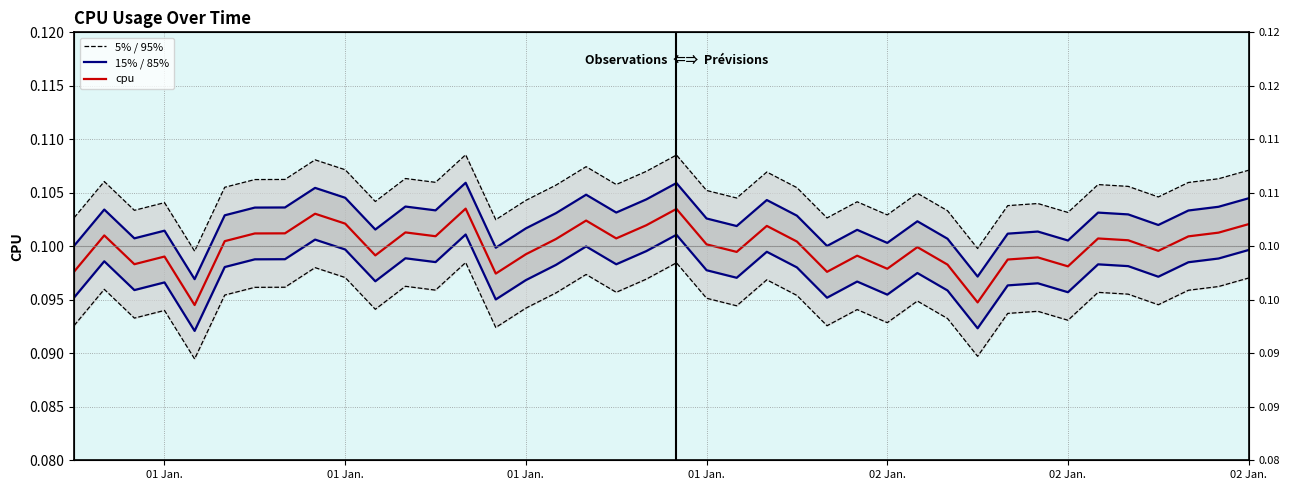

Rank the series by their average value, from highest to lowest.

5% / 95%, 15% / 85%, cpu